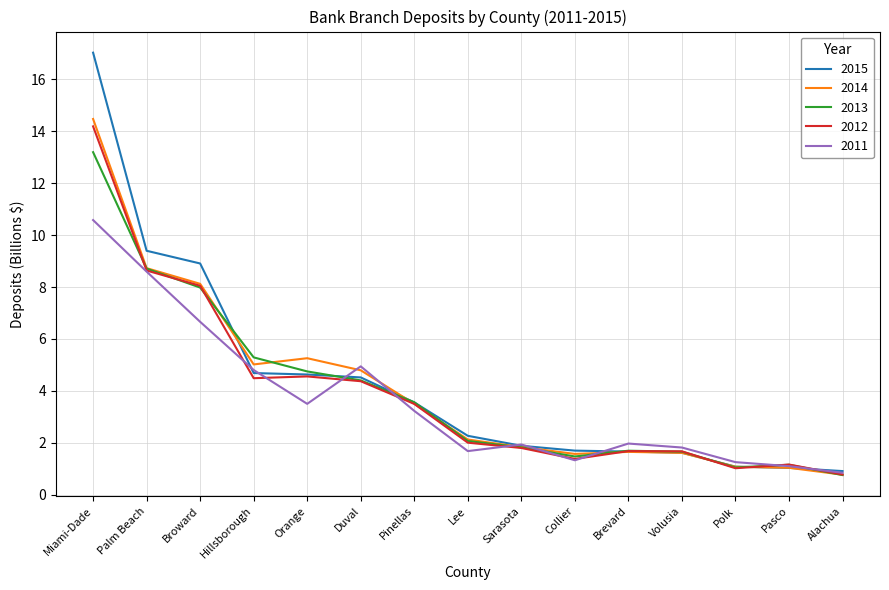

The value of 2013 at Alachua is 1.3. True or false?

False